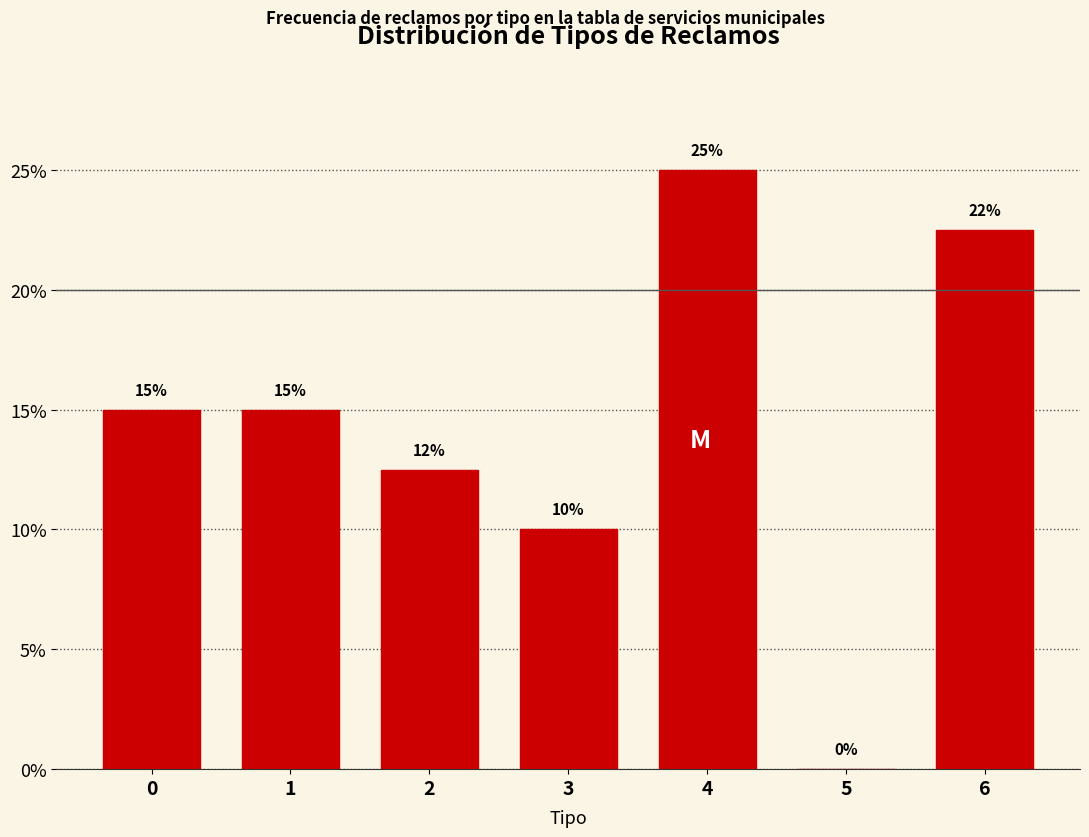

The value at 0 is 24.6. True or false?

False